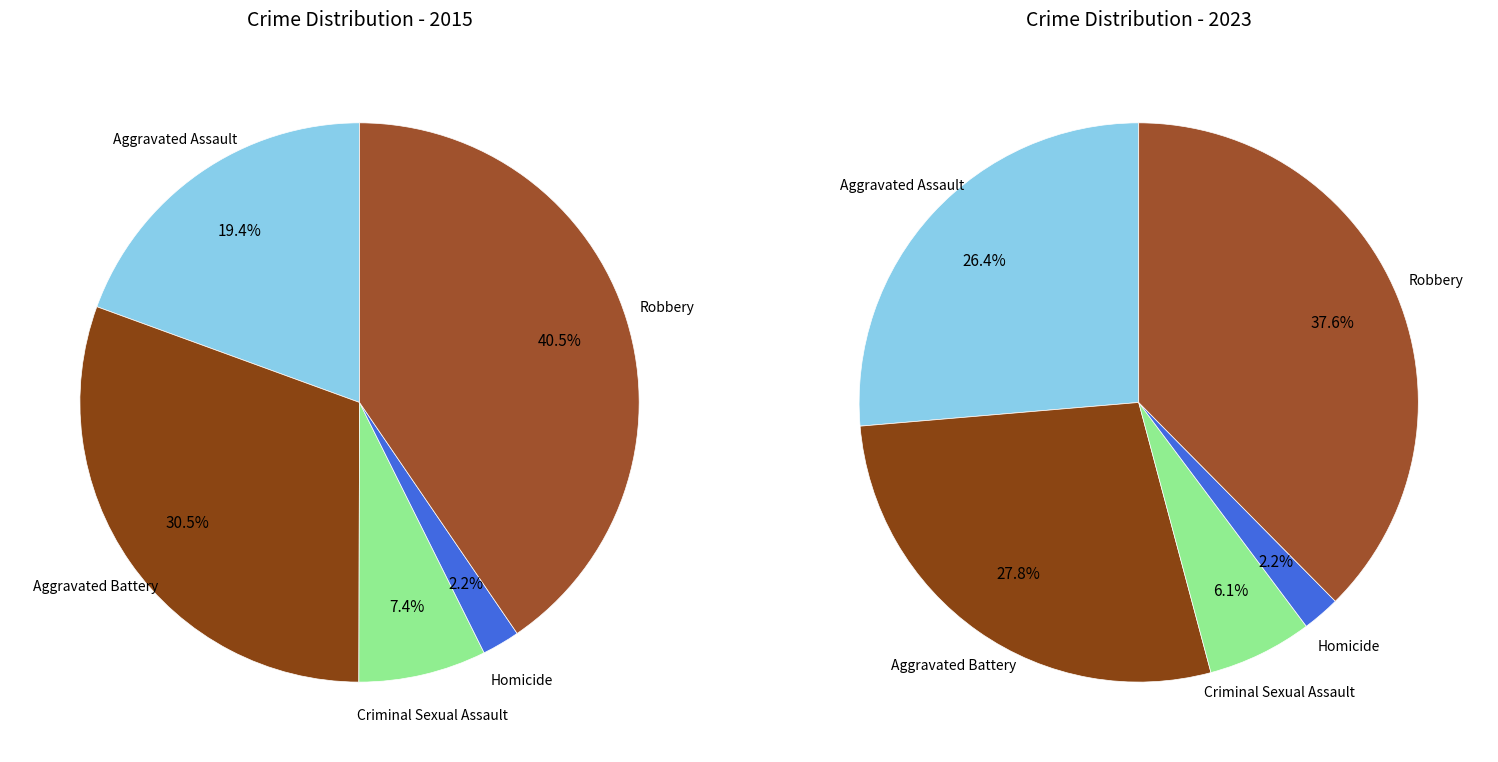

What percentage is the values_2015 slice, to the nearest percent?

19%